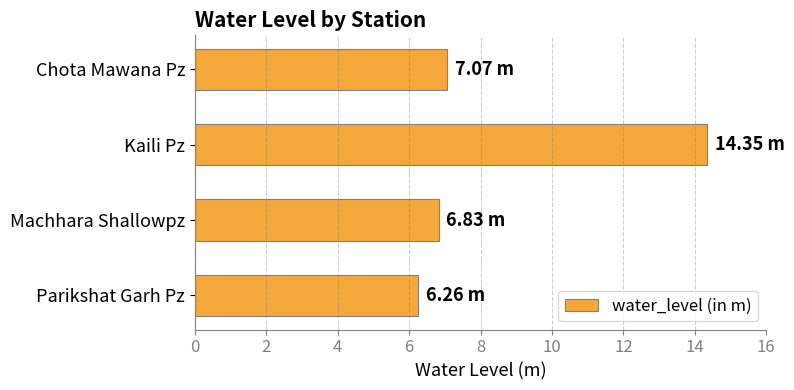

What is the average value?

8.6